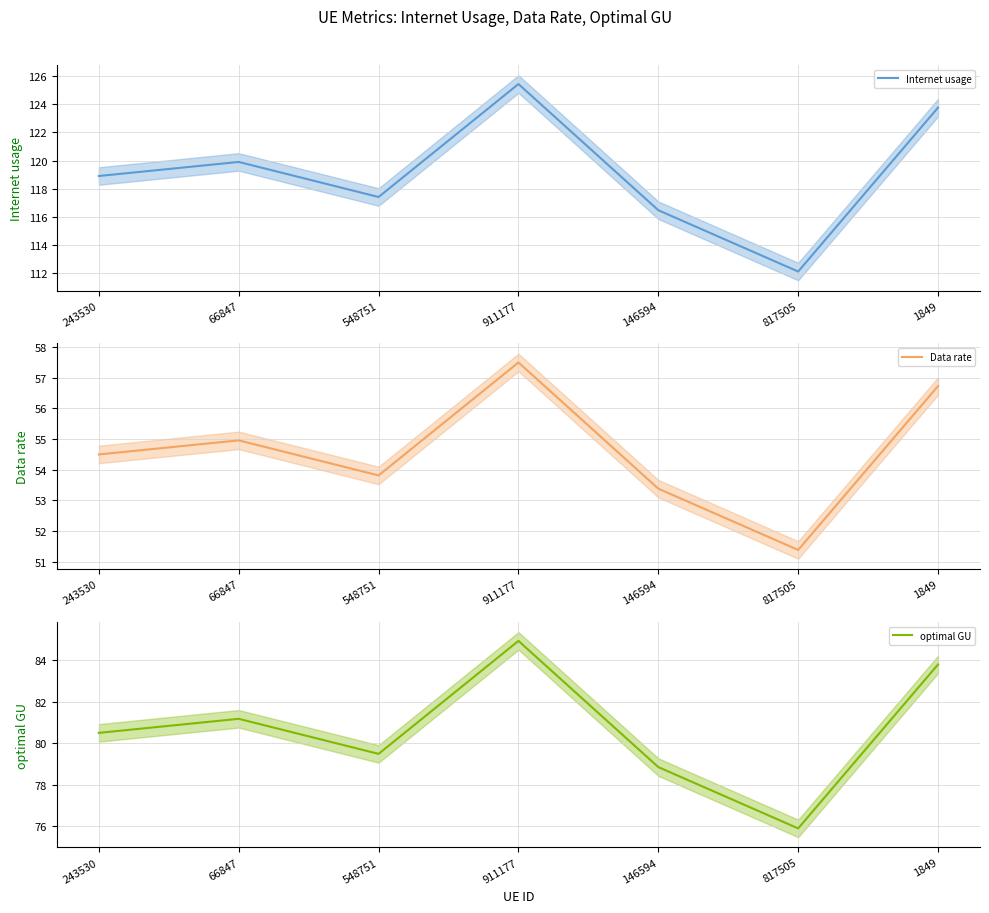

What is the label of the 2nd point from the right?

817505